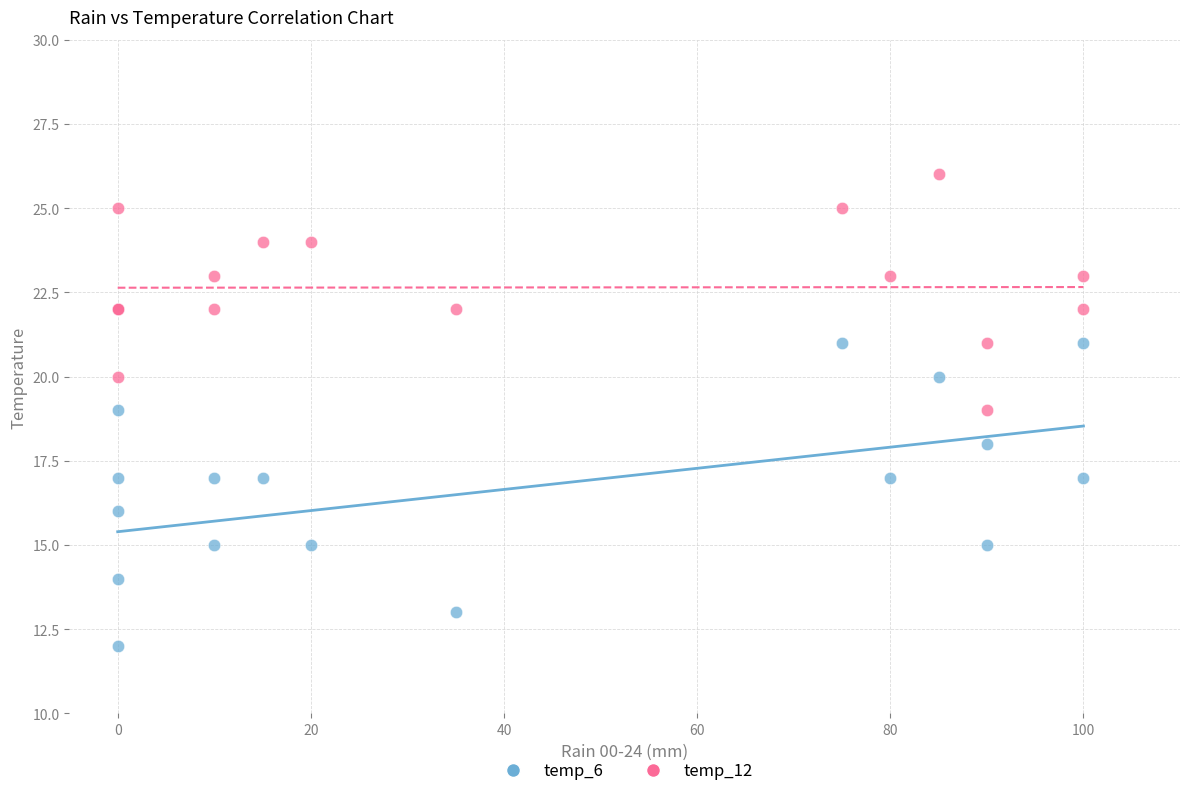

Which series has the widest spread of Y values?

temp_6